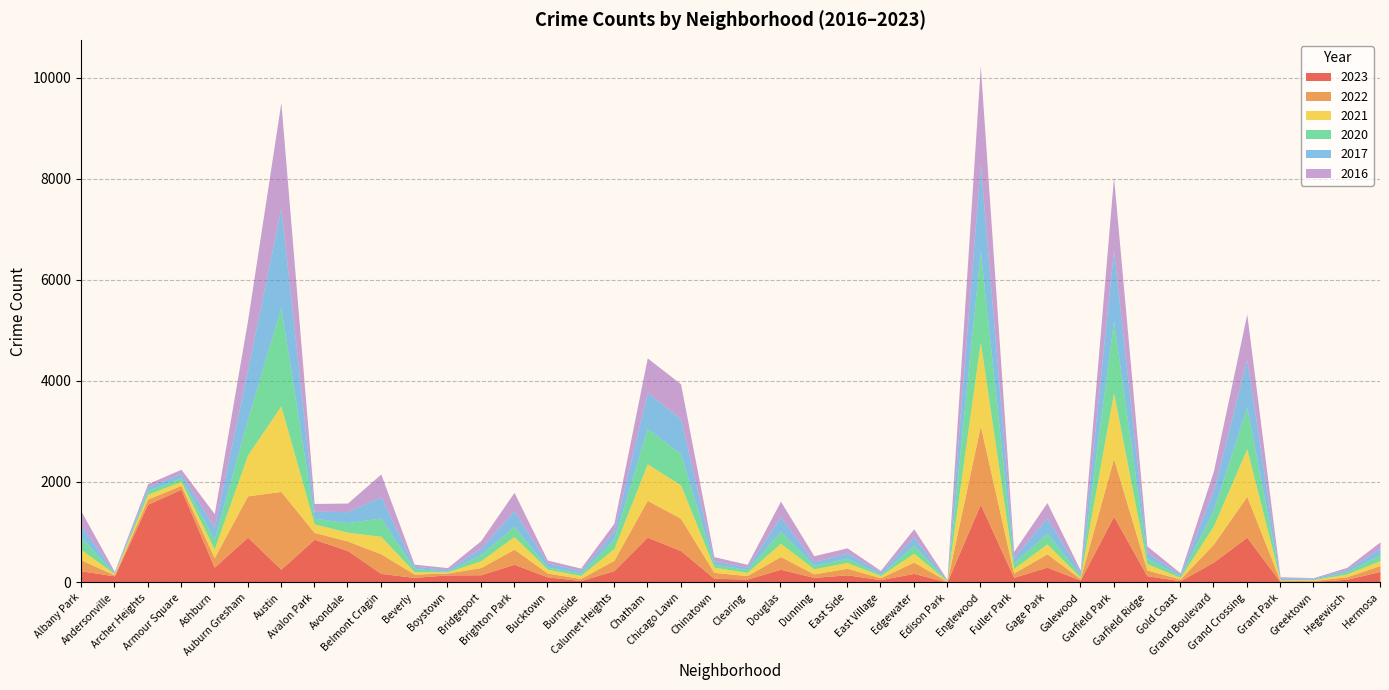

Is the value of 2022 at Andersonville greater than the value of 2023 at Dunning?

No